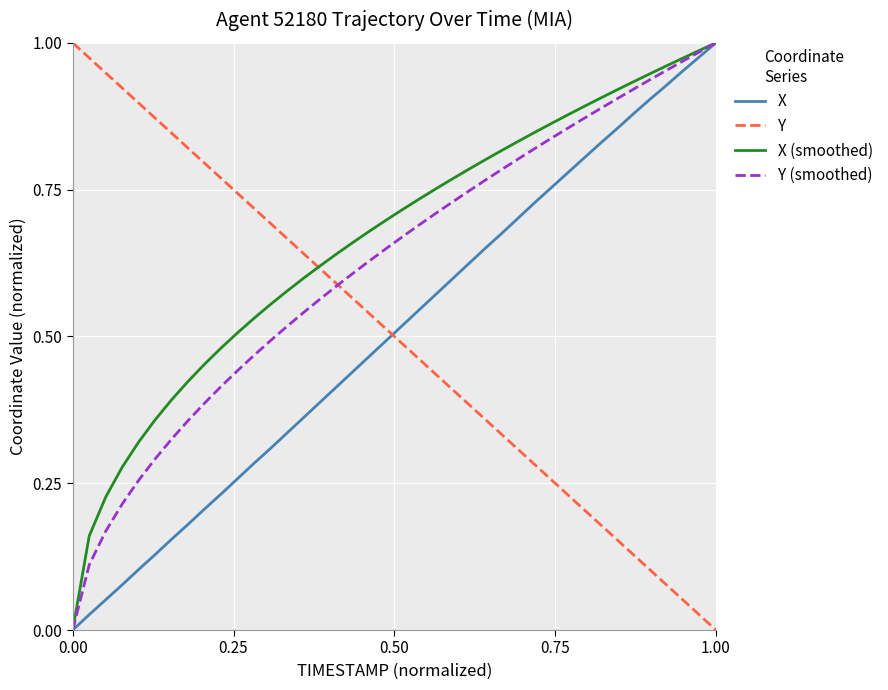

What is the sum of all X values?

20.2